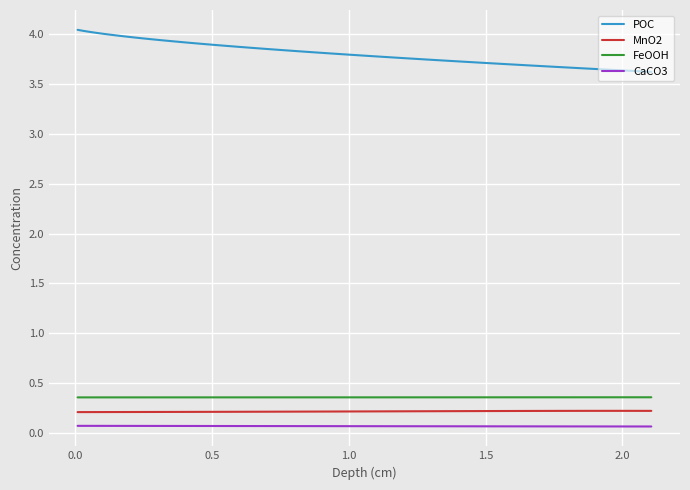

True or false: POC and FeOOH cross at least once.

False